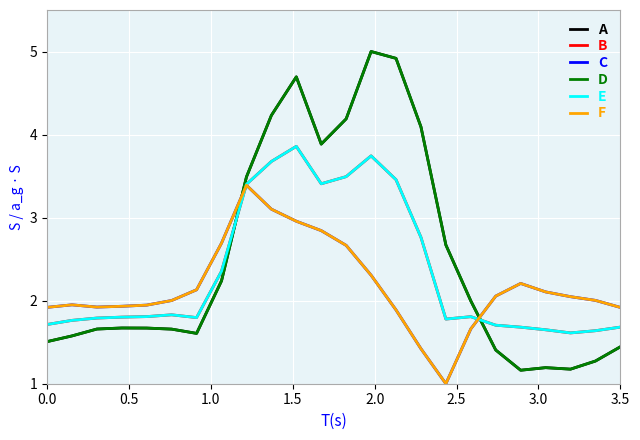

True or false: F and C cross at least once.

False